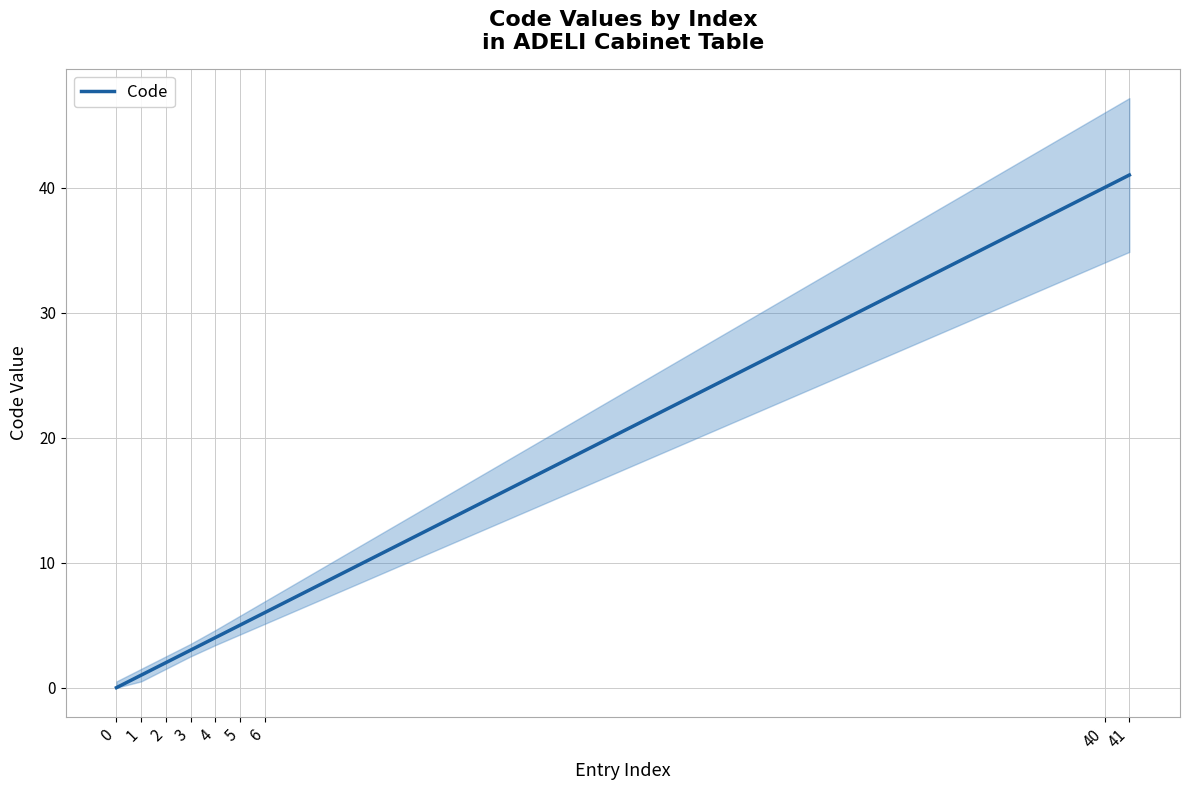

True or false: the data shows 67 at 40.

False